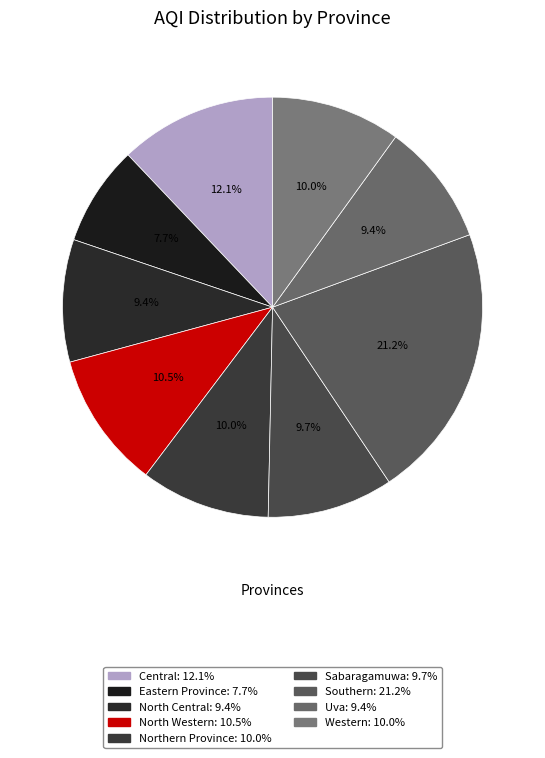

Is there a majority slice in this chart?

No